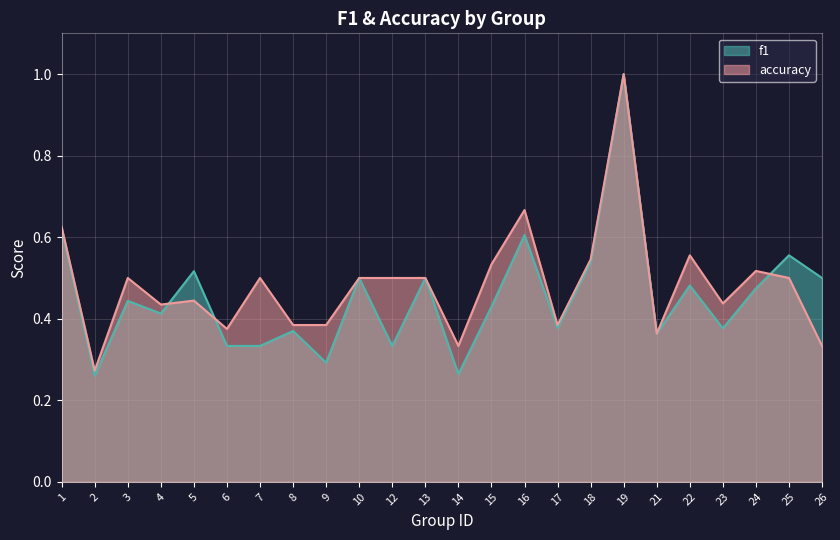

Reading left to right, list all the values displayed in this chart.

f1: 1=0.6	2=0.3	3=0.4	4=0.4	5=0.5	6=0.3	7=0.3	8=0.4	9=0.3	10=0.5	12=0.3	13=0.5	14=0.3	15=0.4	16=0.6	17=0.4	18=0.5	19=1.0	21=0.4	22=0.5	23=0.4	24=0.5	25=0.6	26=0.5
accuracy: 1=0.6	2=0.3	3=0.5	4=0.4	5=0.4	6=0.4	7=0.5	8=0.4	9=0.4	10=0.5	12=0.5	13=0.5	14=0.3	15=0.5	16=0.7	17=0.4	18=0.5	19=1.0	21=0.4	22=0.6	23=0.4	24=0.5	25=0.5	26=0.3